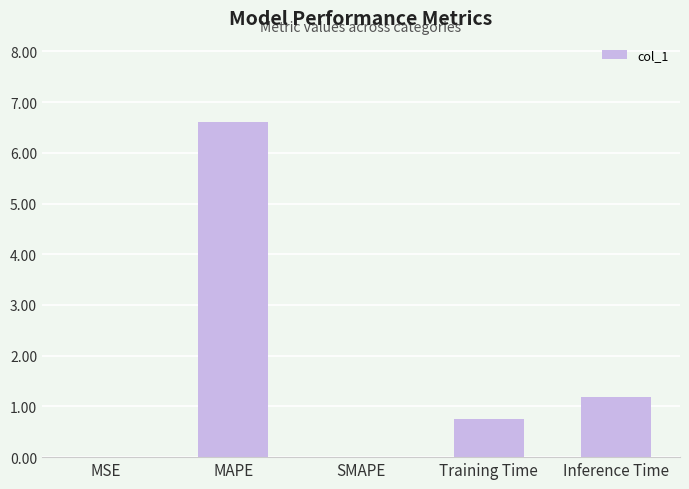

The chart shows a value of -2.7 at SMAPE. True or false?

False